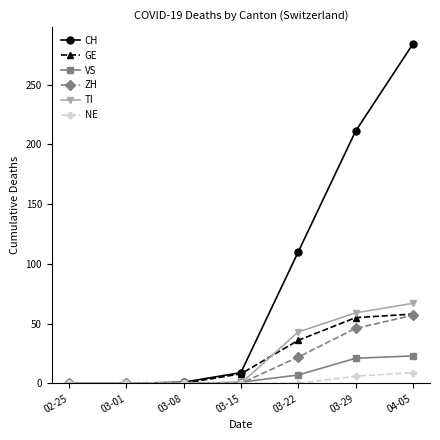

What is the spread (max minus min) of values at 03-08?

1